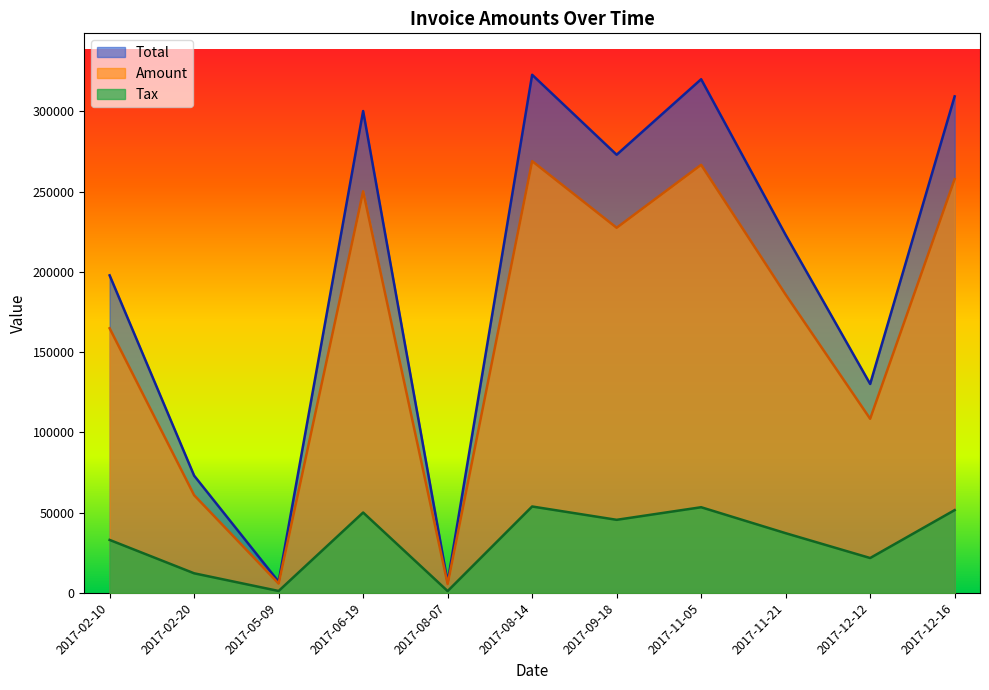

Reading right to left, extract all data points from this chart.

Amount: 257837.0	108476.0	185880.0	266754.0	227531.0	269065.0	5495.0	250234.0	5769.0	60861.0	164888.0
Tax: 51567.4	21695.2	37176.0	53350.8	45506.2	53813.0	1099.0	50046.8	1153.8	12172.2	32977.6
Total: 309404.0	130171.0	223056.0	320105.0	273037.0	322878.0	6594.0	300281.0	6922.8	73033.2	197866.0